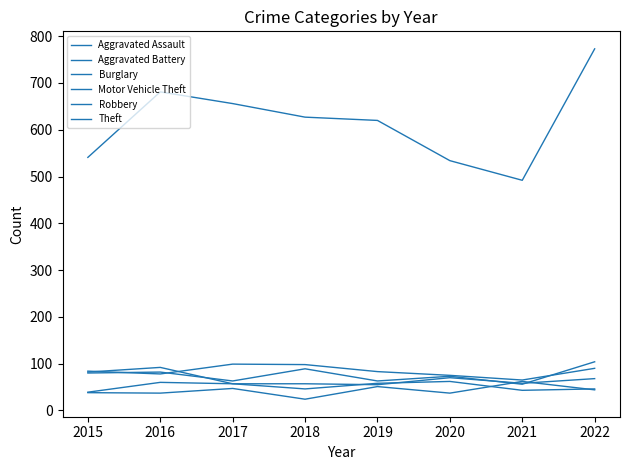

Reading left to right, transcribe all the data shown in this chart.

Aggravated Assault: 2015=38	2016=37	2017=47	2018=24	2019=51	2020=37	2021=62	2022=44
Aggravated Battery: 2015=39	2016=60	2017=57	2018=46	2019=58	2020=62	2021=43	2022=46
Burglary: 2015=84	2016=78	2017=99	2018=98	2019=83	2020=75	2021=65	2022=90
Motor Vehicle Theft: 2015=80	2016=82	2017=63	2018=89	2019=63	2020=73	2021=56	2022=104
Robbery: 2015=82	2016=92	2017=57	2018=57	2019=55	2020=70	2021=58	2022=68
Theft: 2015=541	2016=681	2017=656	2018=627	2019=620	2020=534	2021=492	2022=773